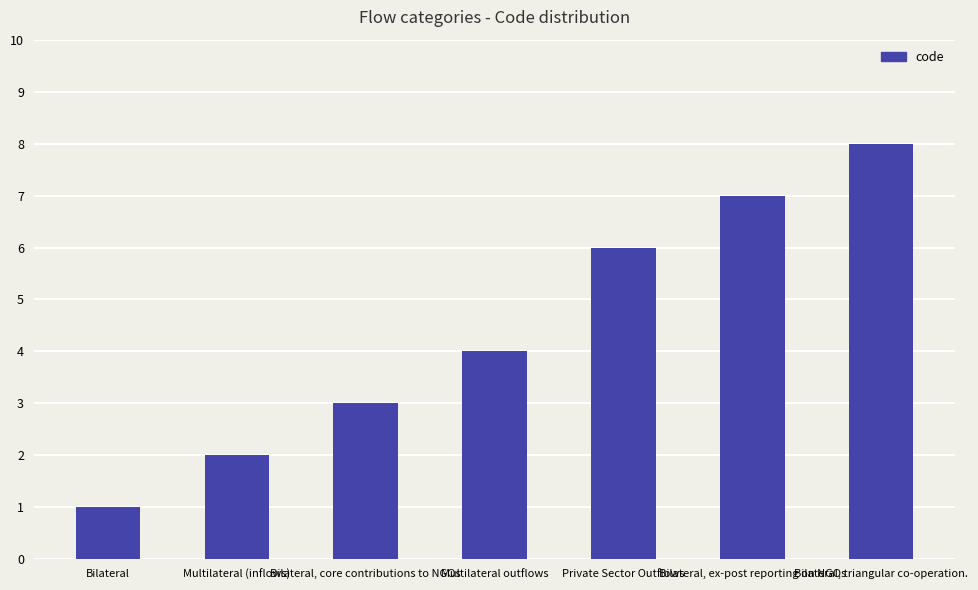

What value does the data have at Private Sector Outflows?

6